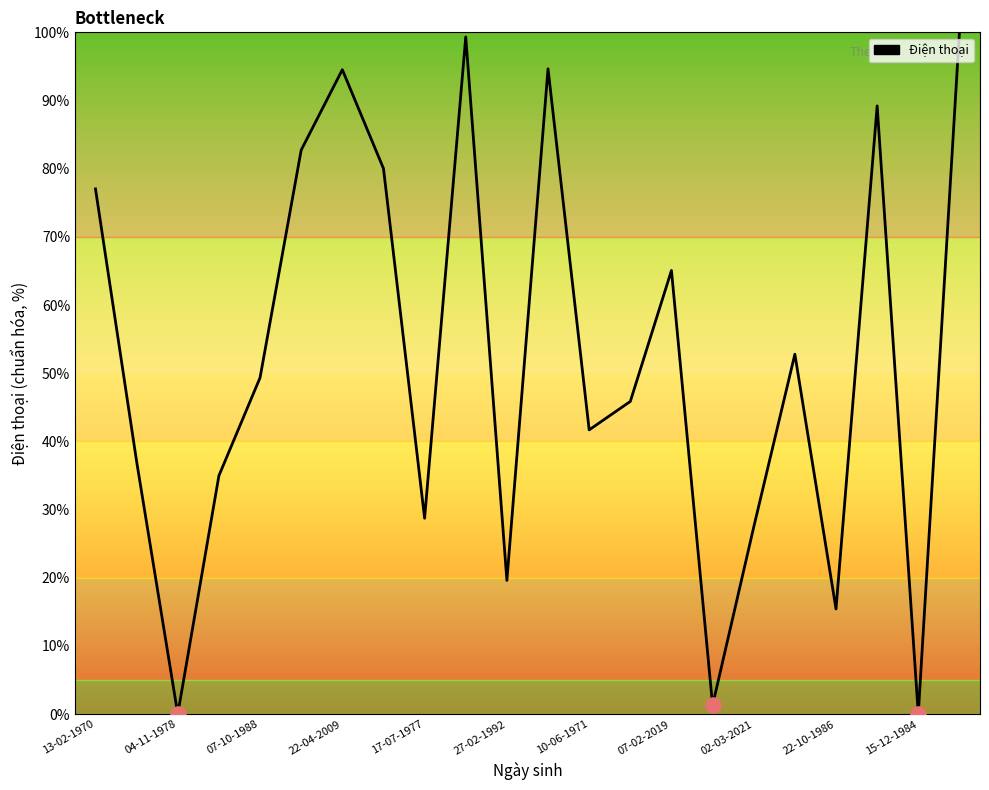

What is the maximum value shown in the chart?

100.0